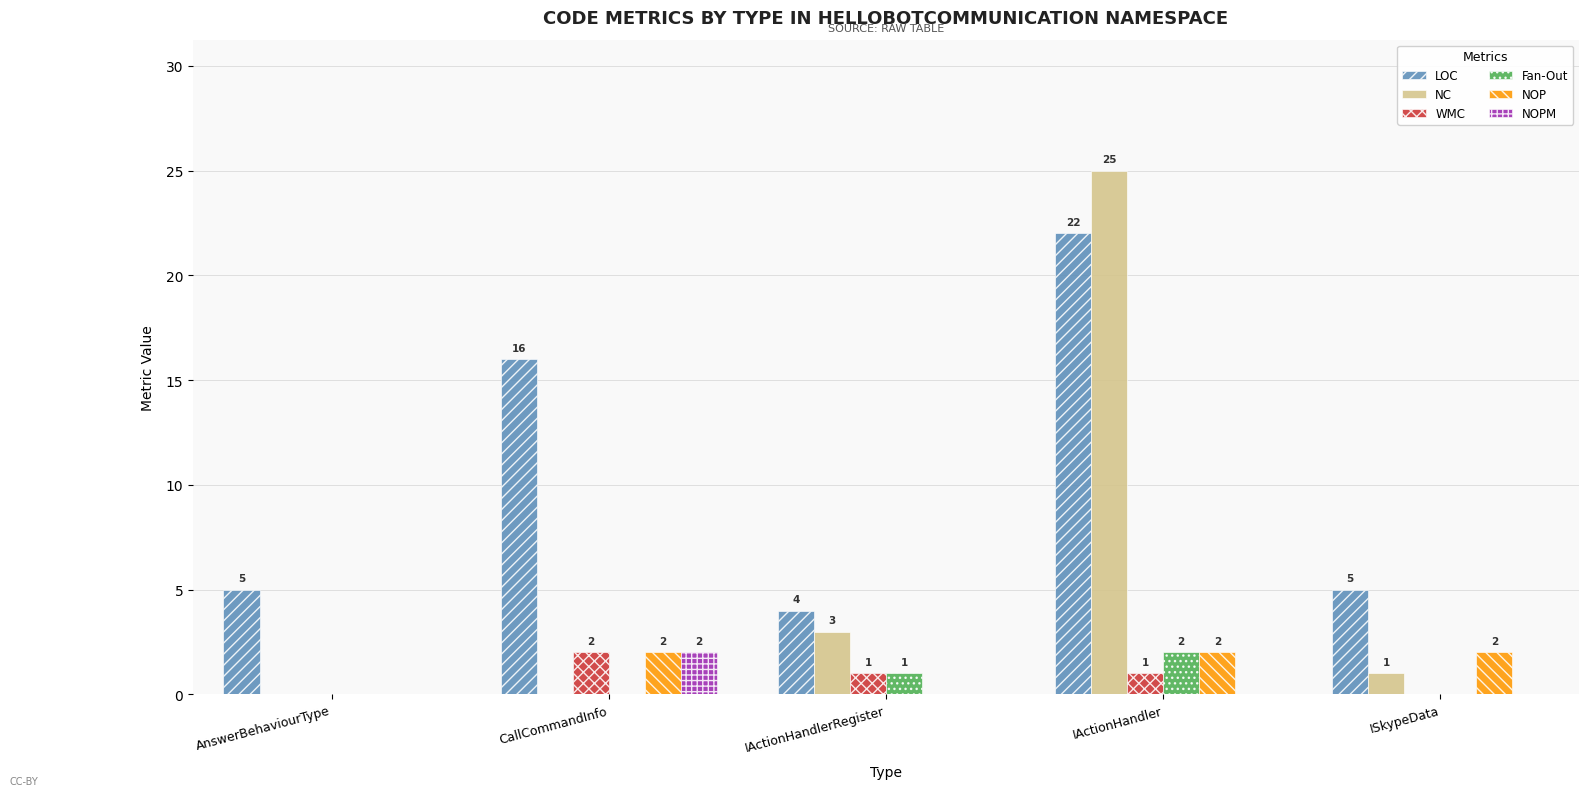

Is it true that LOC equals 4 at IActionHandlerRegister?

True